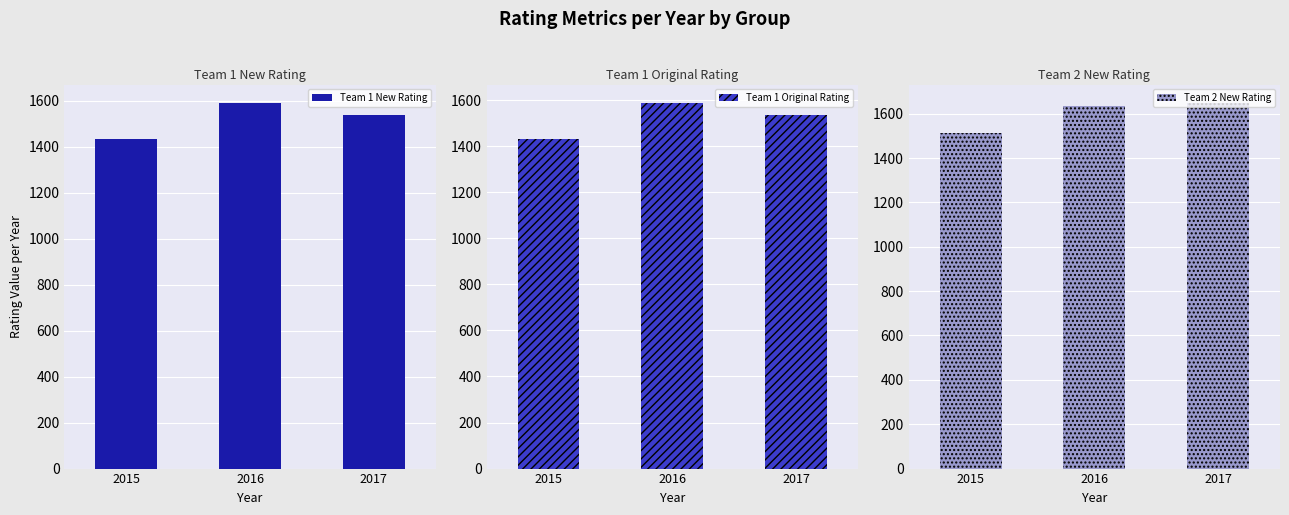

Read the Team 1 Original Rating value at 2016.

1588.2